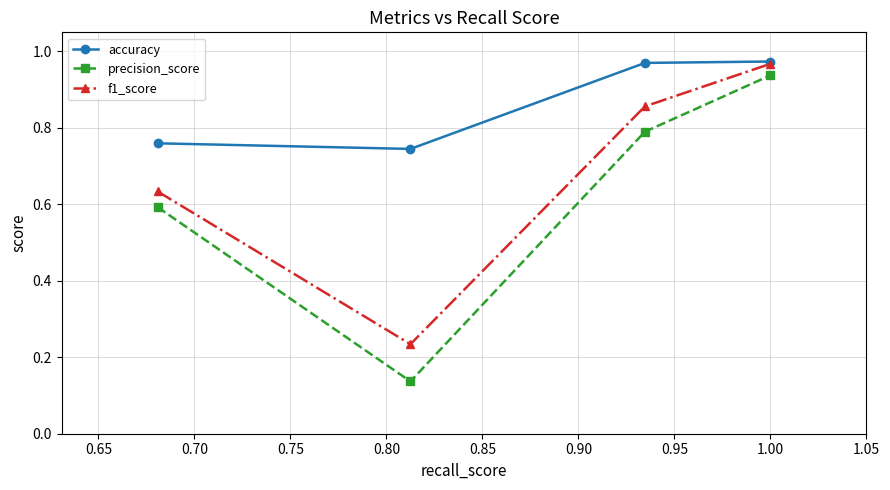

Which series has the largest range (max minus min)?

precision_score